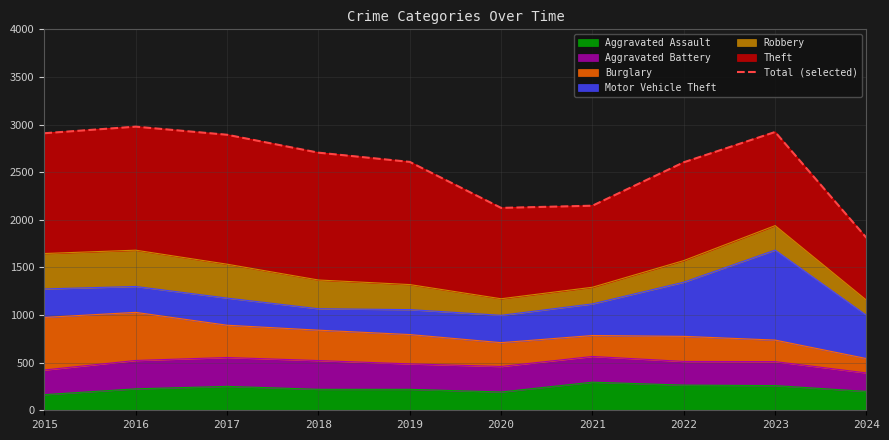

List the labels in order of value, largest first.

2016, 2023, 2015, 2017, 2018, 2019, 2022, 2021, 2020, 2024